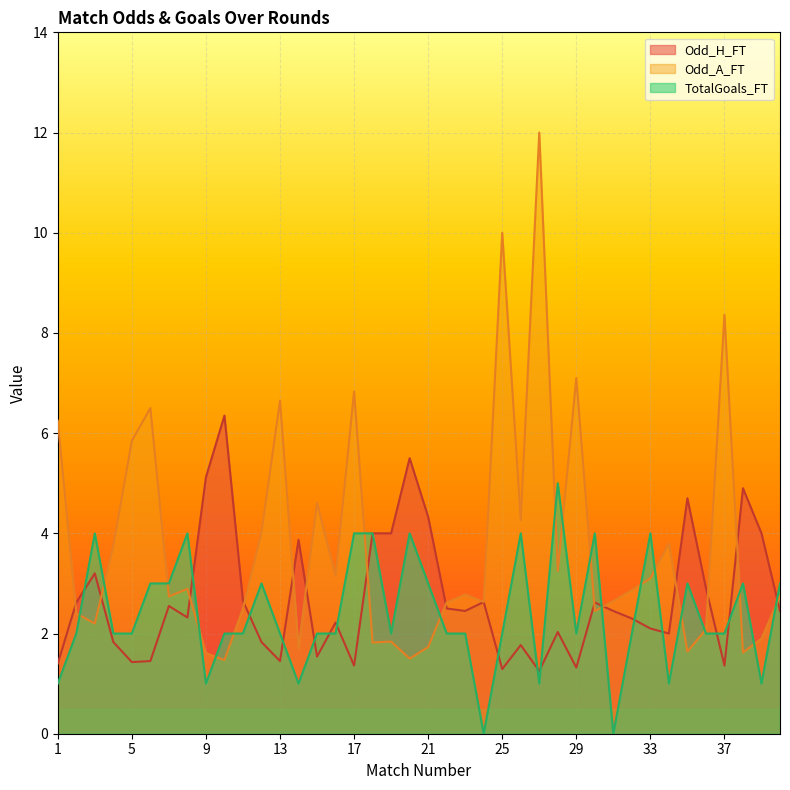

What are all the series names shown in the legend?

Odd_H_FT, Odd_A_FT, TotalGoals_FT